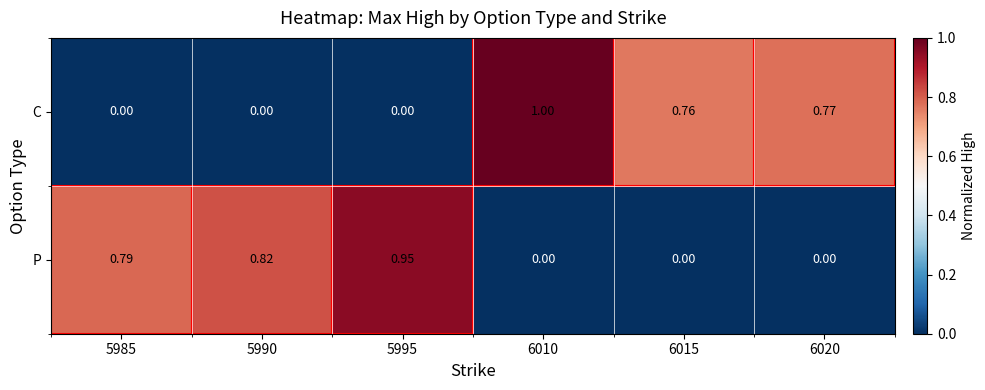

Count the number of categories in the chart.

6